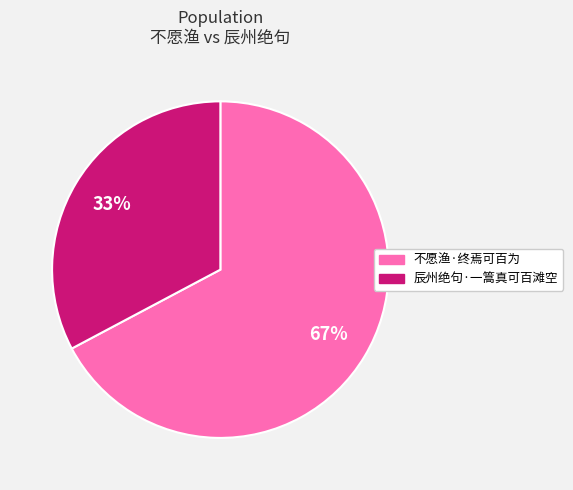

Is the sum of 辰州绝句·一篙真可百滩空 and 不愿渔·终焉可百为 greater than half?

Yes